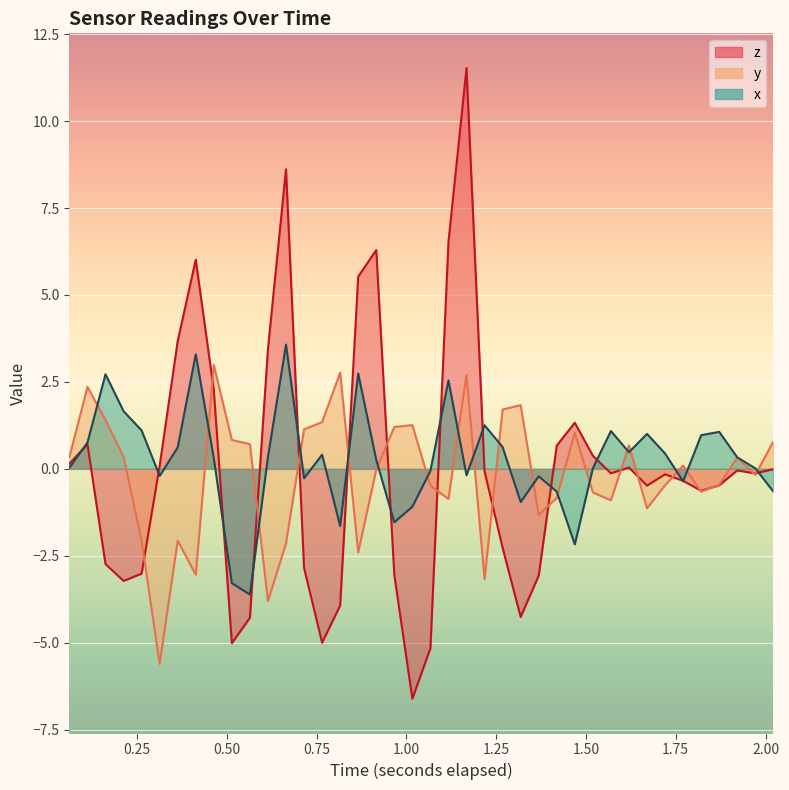

What is the sum of all z values?

0.3